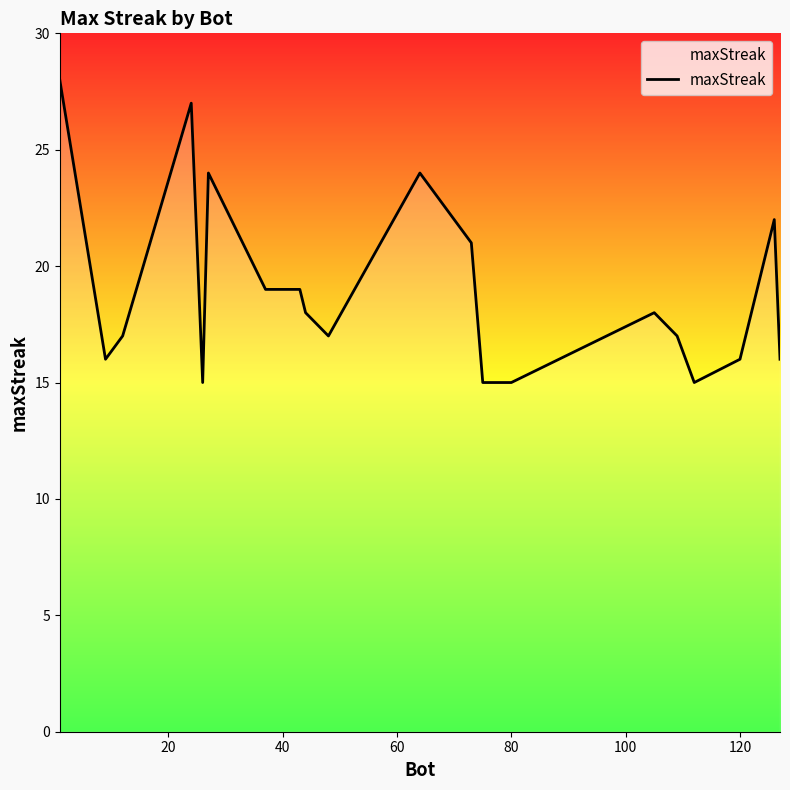

Reading right to left, list all the values displayed in this chart.

16	22	16	15	17	18	15	15	21	24	17	18	19	19	24	15	27	17	16	28